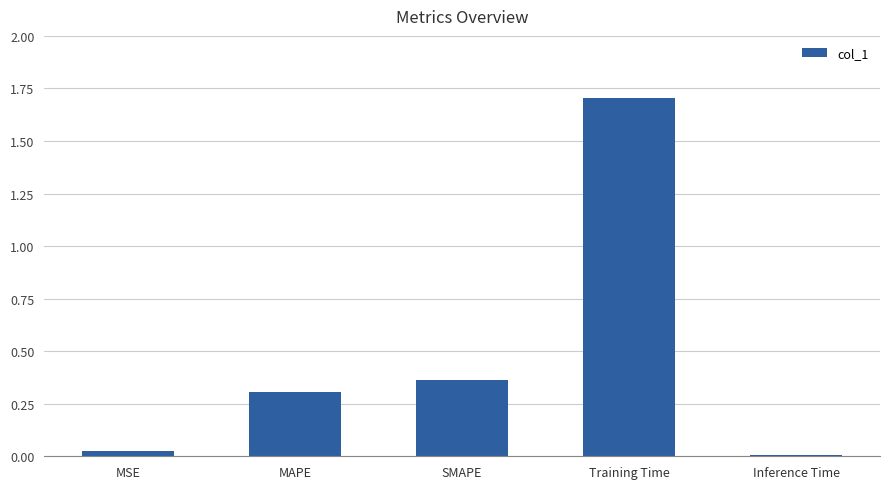

The value at Inference Time is 0.0. True or false?

True